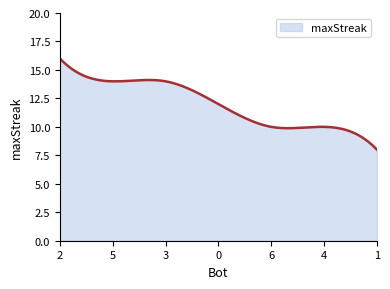

What is the minimum value shown in the chart?

8.0